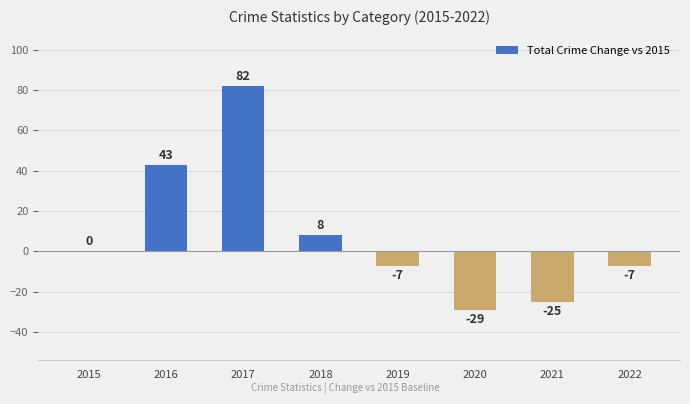

Is it true that the value at 2021 is -15?

False